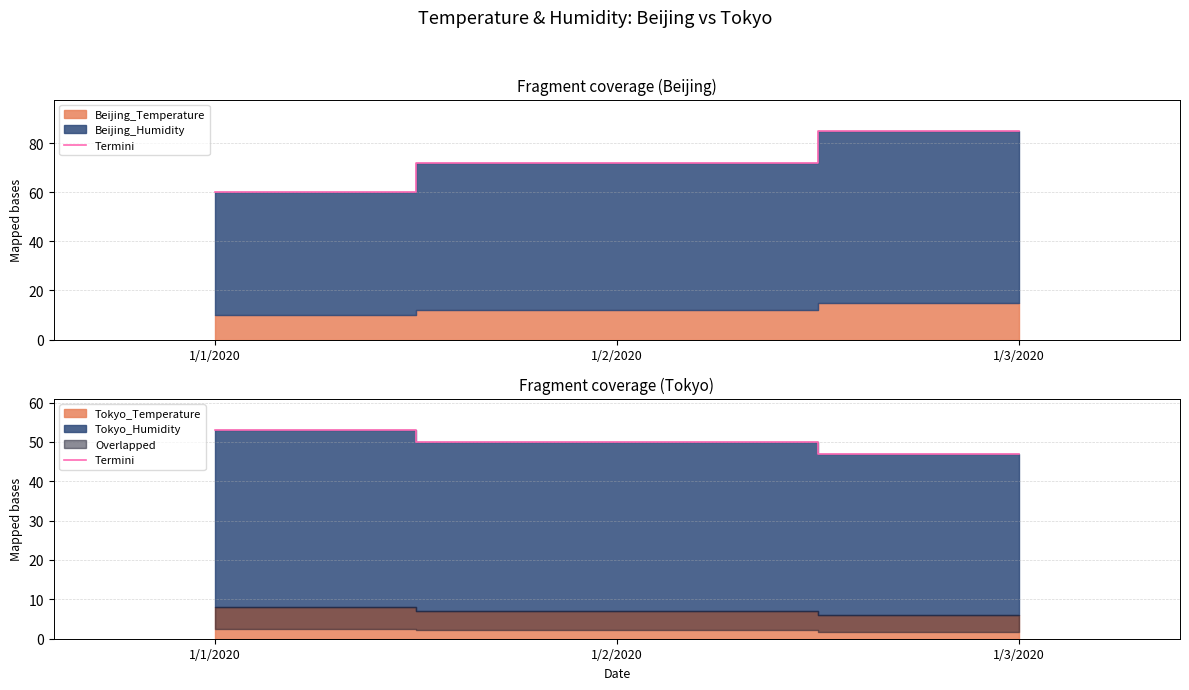

Which category has the lowest value across all series?

1/3/2020